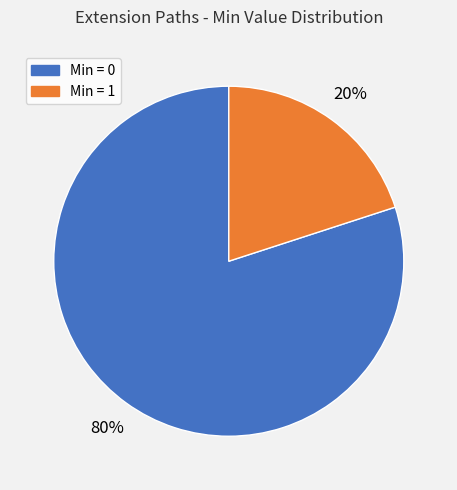

To the nearest percent, what is the average slice percentage?

50%